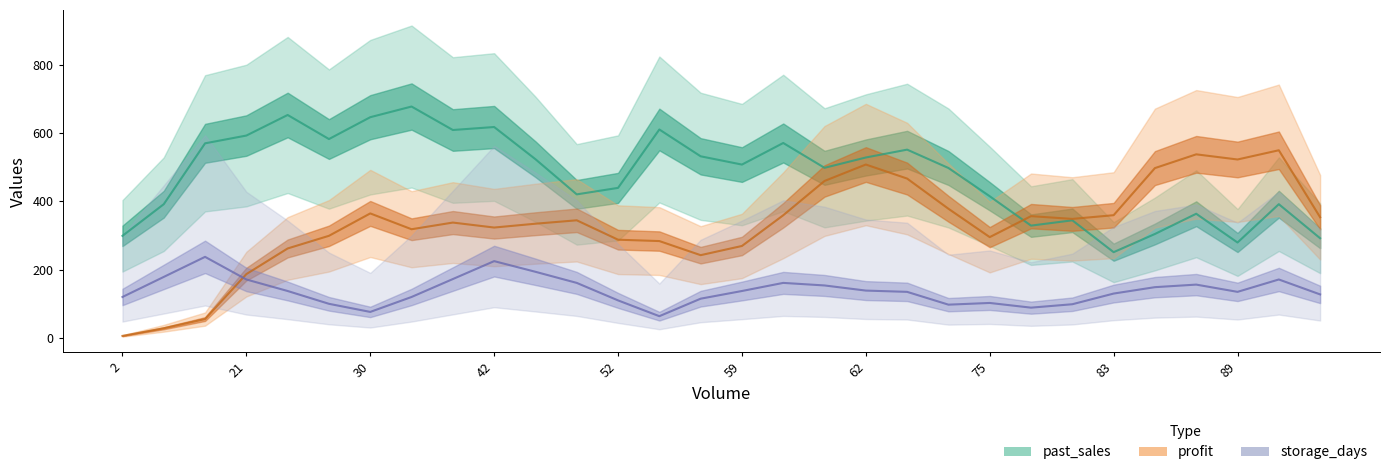

Is the value of past_sales at 30 greater than the value of storage_days at 61?

Yes